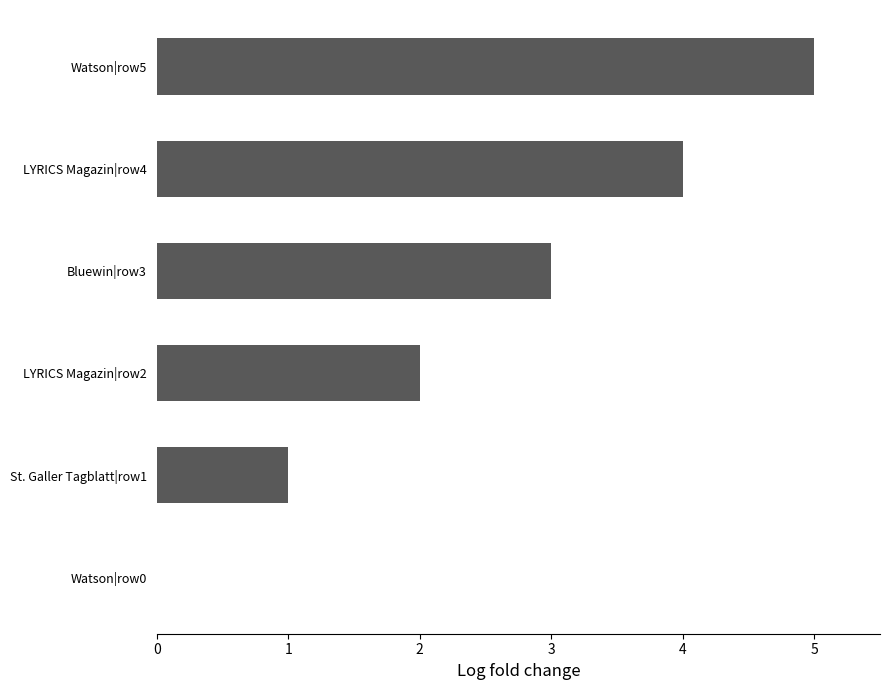

What is the change in value from LYRICS Magazin|row2 to LYRICS Magazin|row4?

+2